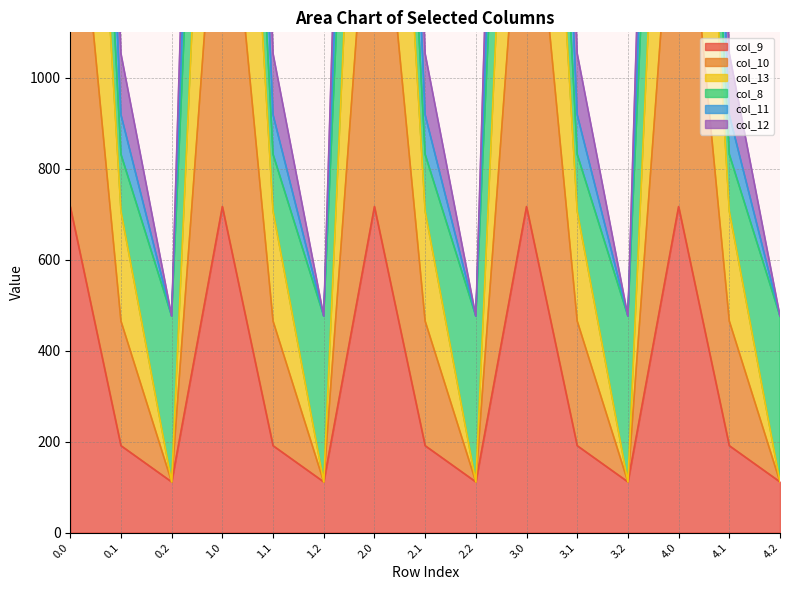

What is the label of the 4th point from the left?

1.0